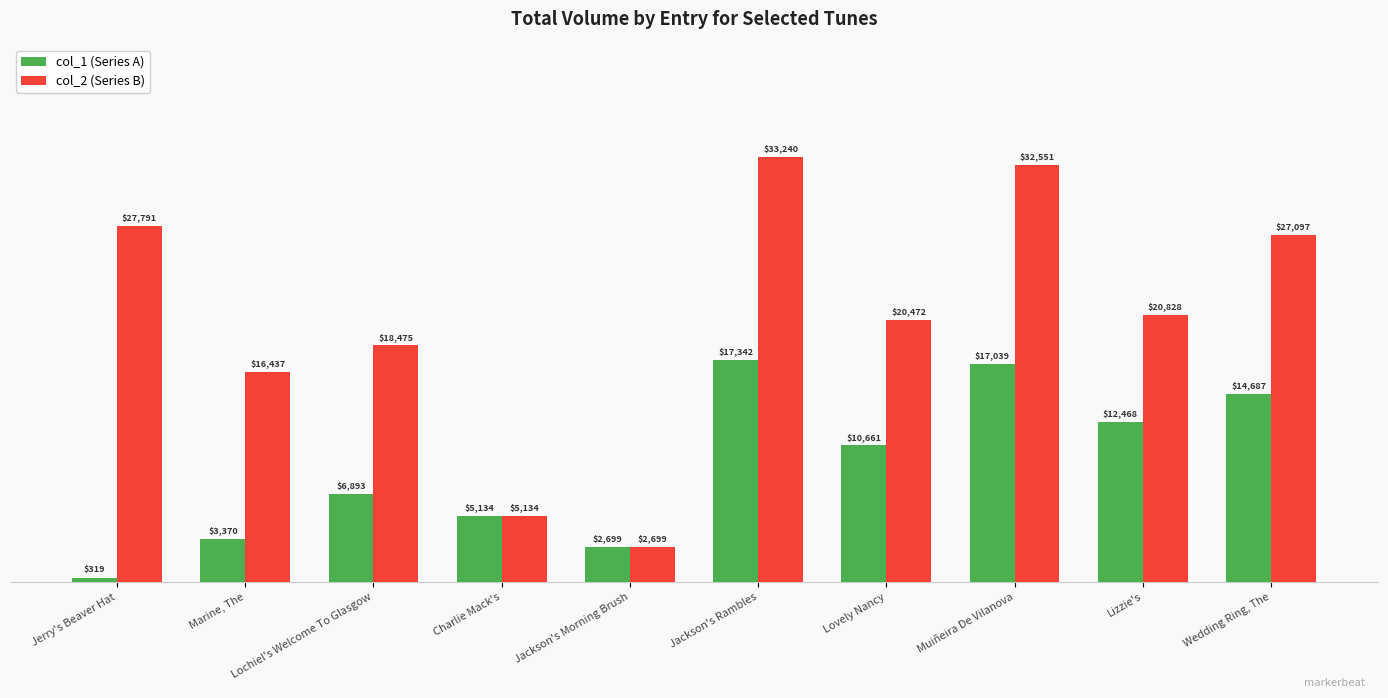

At which category does the chart reach its peak across all series?

Jackson's Rambles